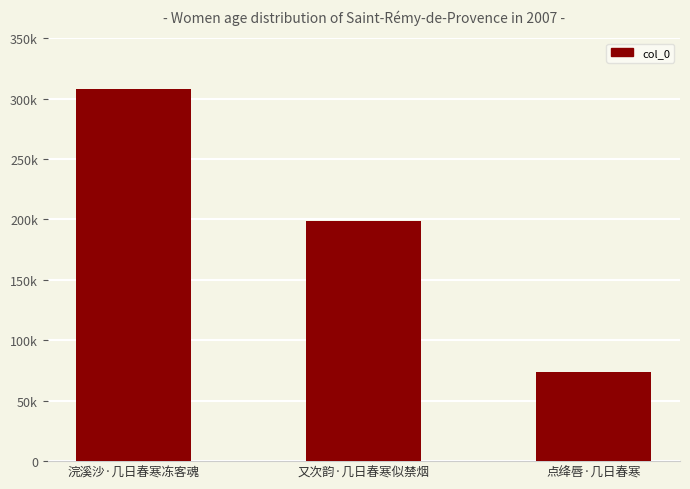

Which label corresponds to the largest value in the chart?

浣溪沙·几日春寒冻客魂